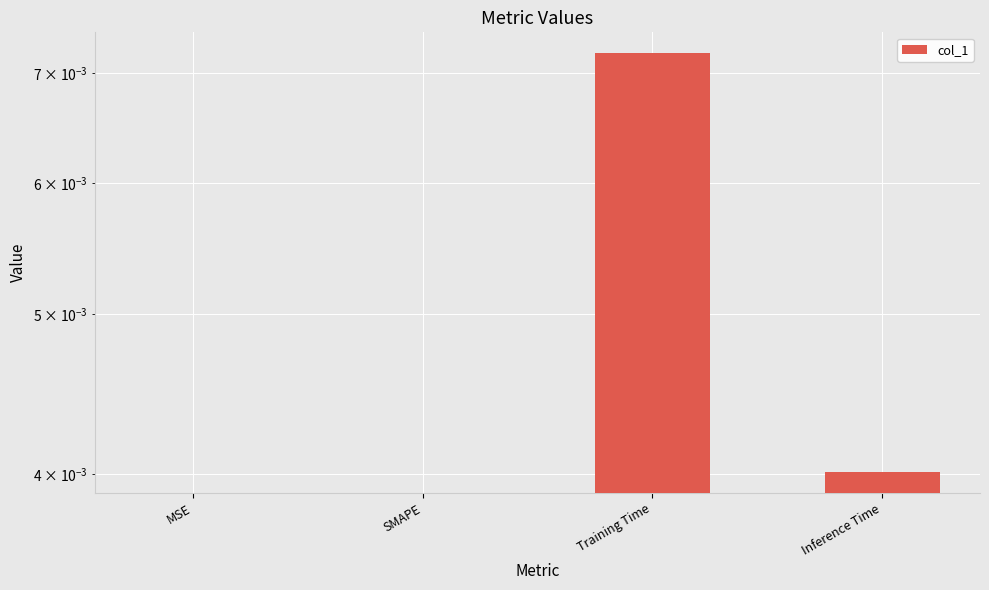

True or false: the data shows 0.0 at Inference Time.

True